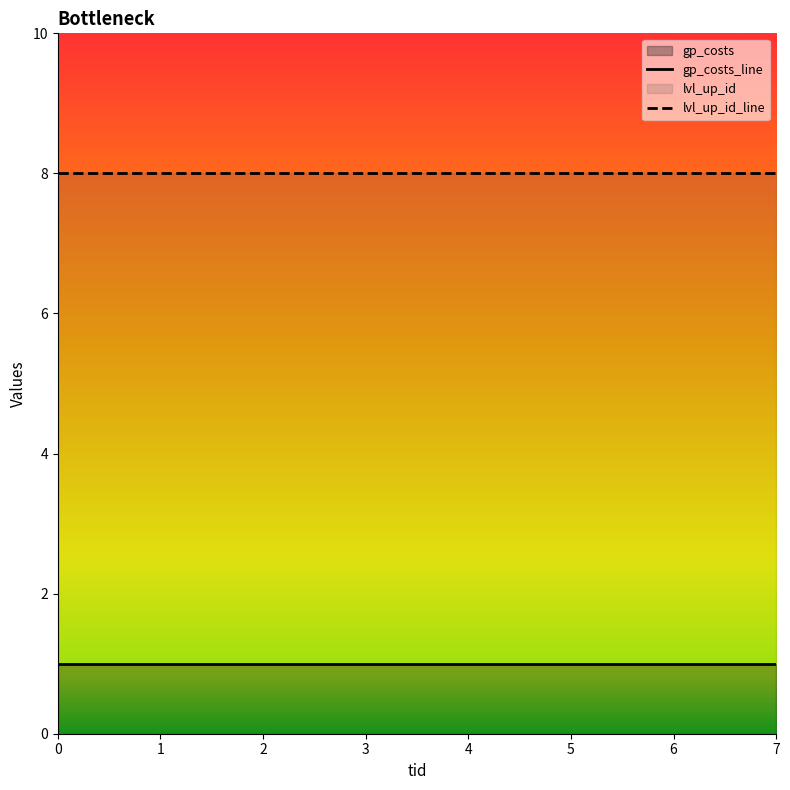

True or false: lvl_up_id and gp_costs intersect in this chart.

False